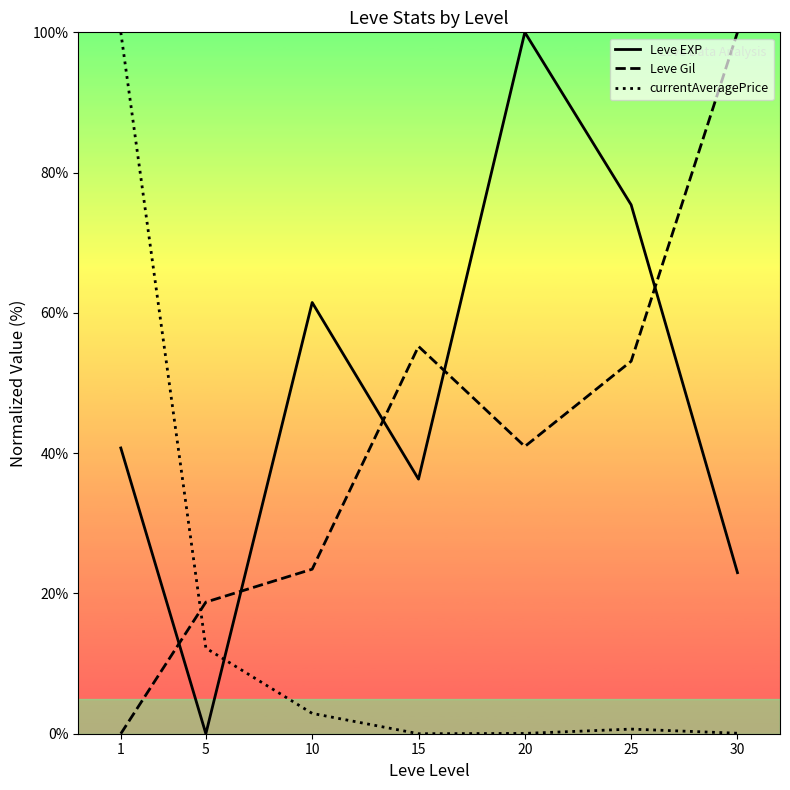

Where is the first local minimum for Leve EXP?

5